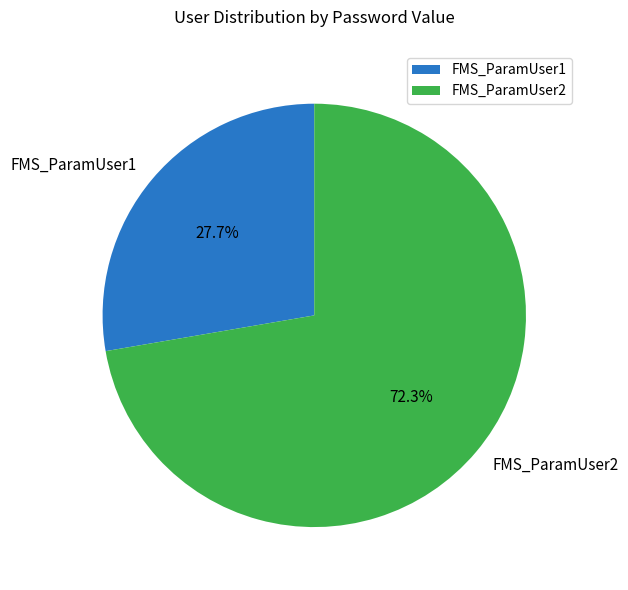

The FMS_ParamUser2 slice represents 83% of the pie. True or false?

False